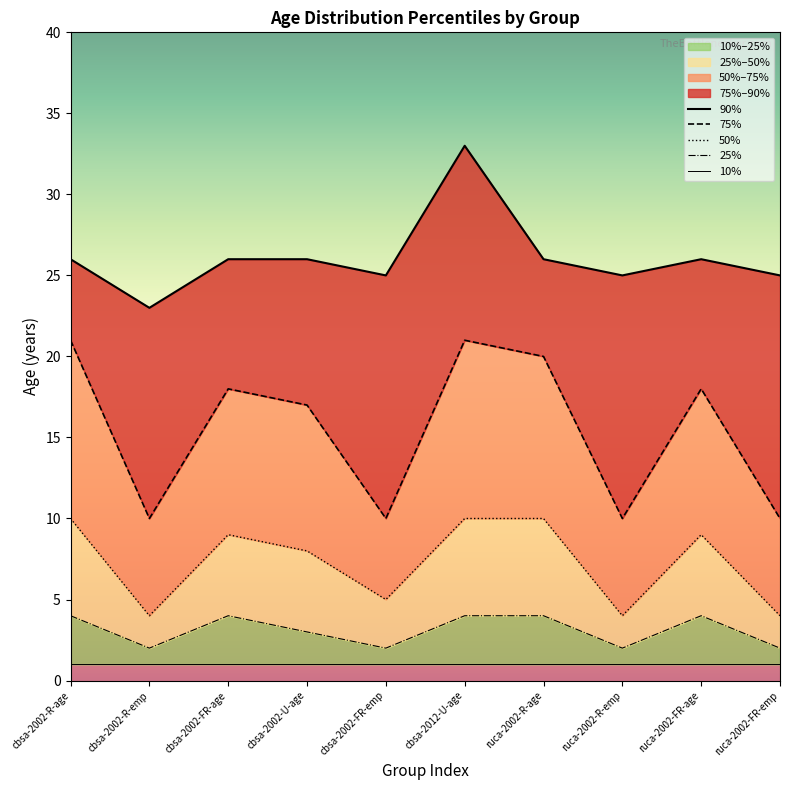

The 25% series shows 1 at ruca-2002-R-emp. True or false?

False